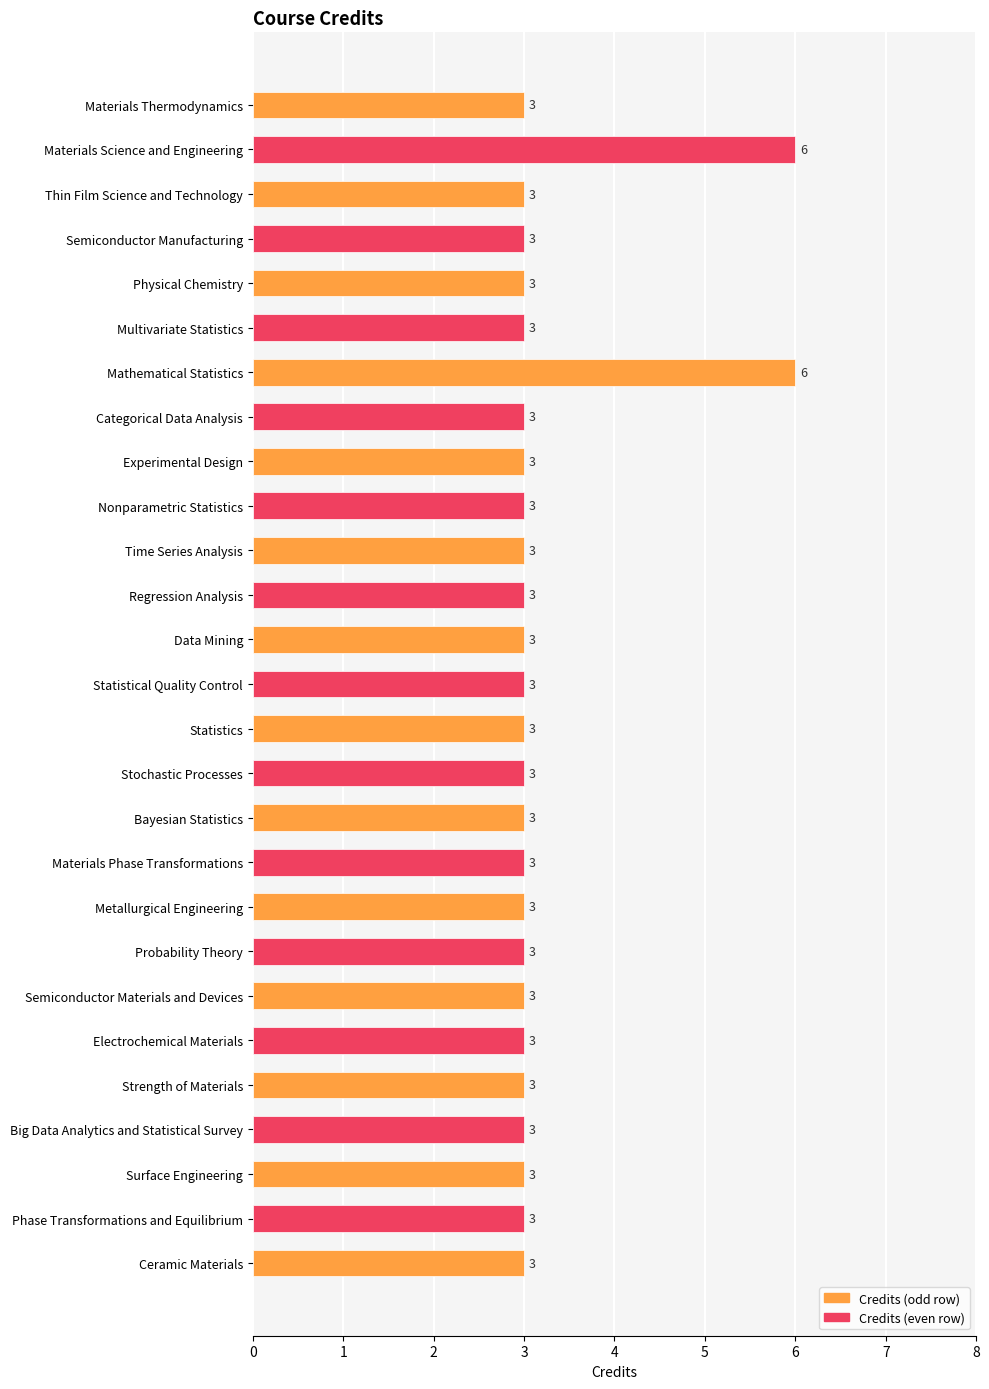

The chart shows a value of 3 at Materials Phase Transformations. True or false?

True